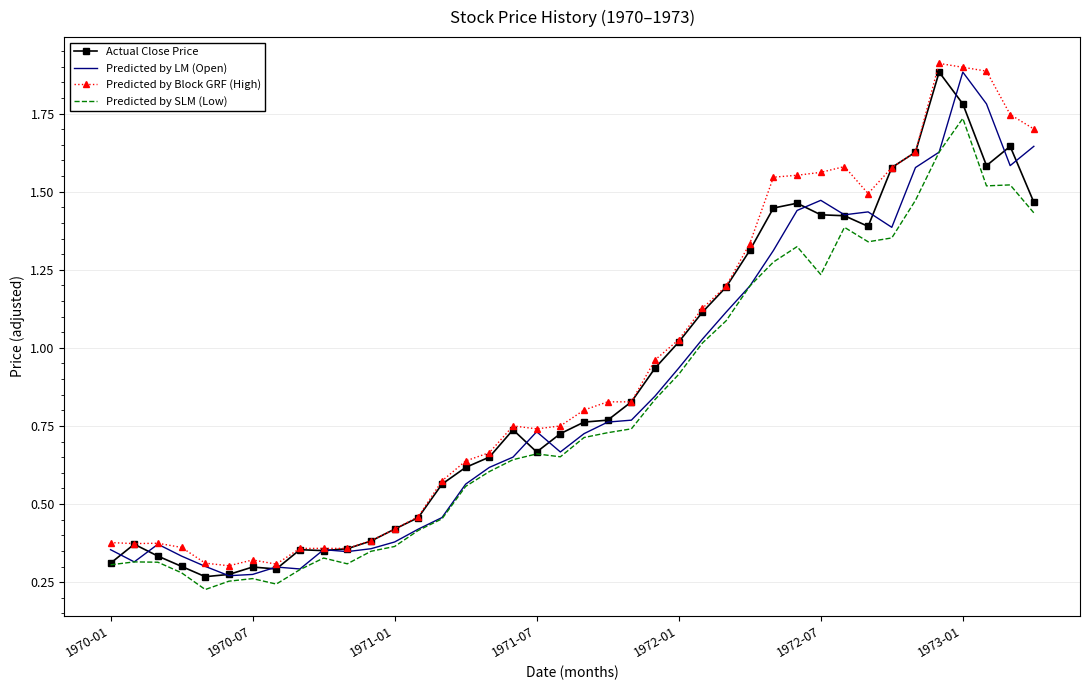

What is the maximum value shown in the chart?

1.9